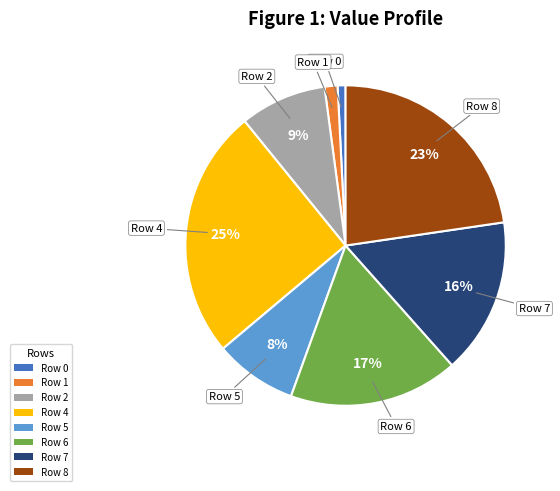

Which has a higher value, Row 6 or Row 5?

Row 6